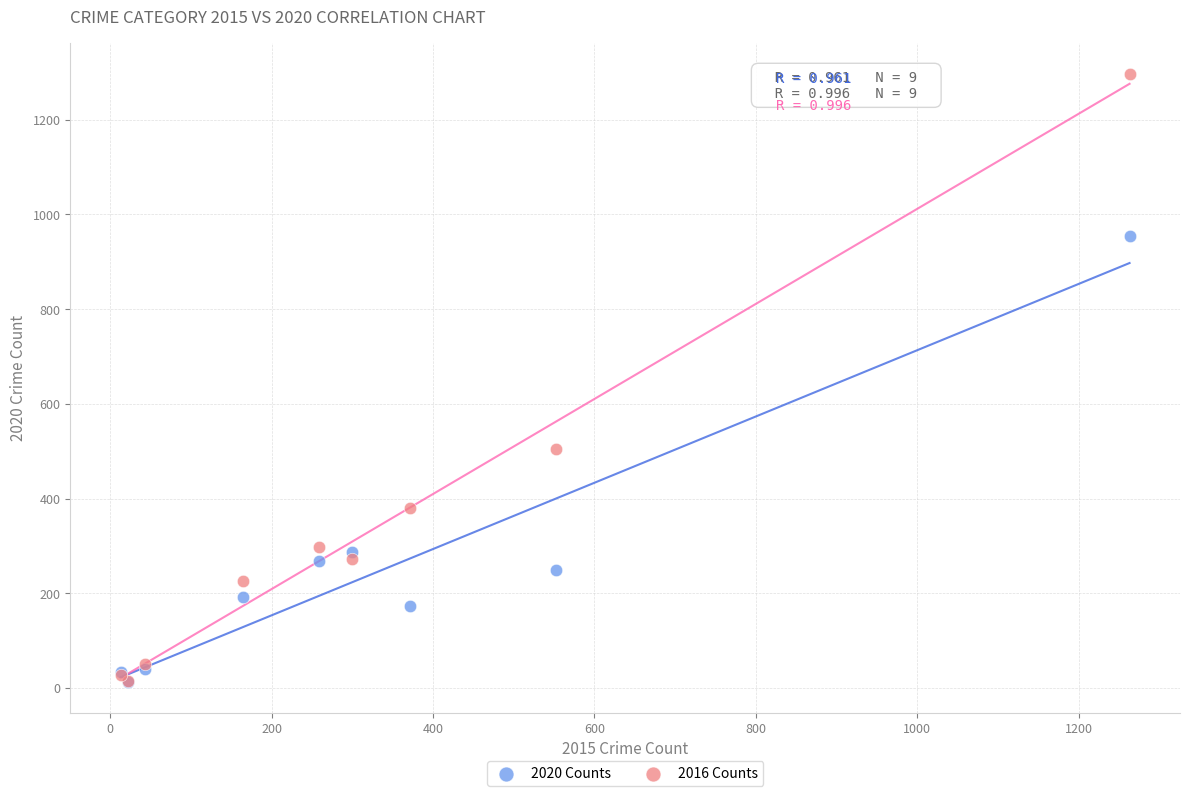

In the 2020 Counts series, what Y value is closest to 483?

287